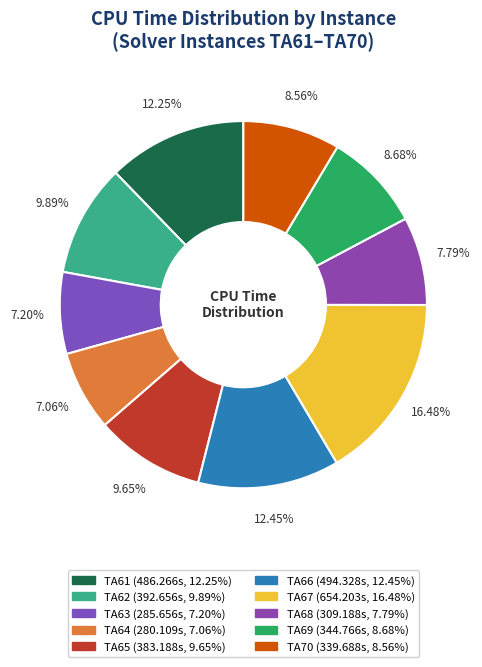

What is the largest slice in the pie chart?

TA67